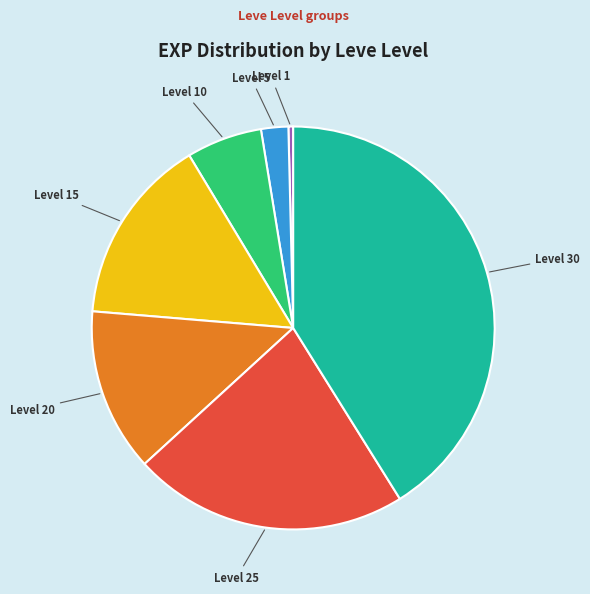

Is there any slice that represents more than half of the pie?

No